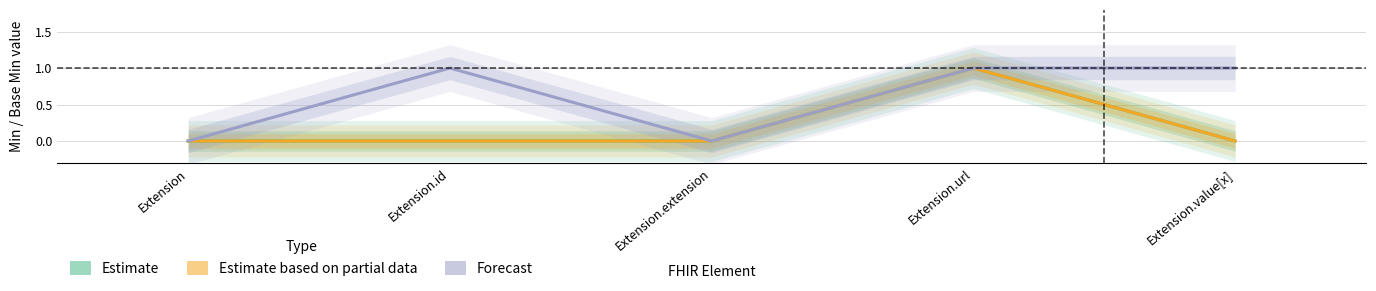

List the series in order of their peak value, highest first.

Estimate, Estimate based on partial data, Forecast